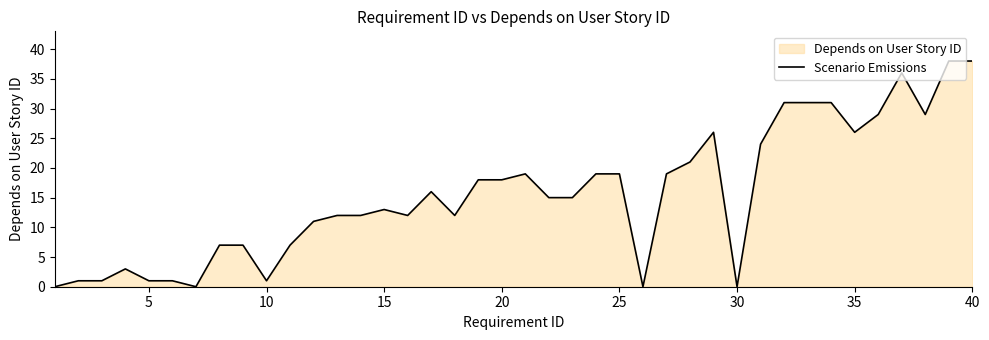

What is the change in value from 15 to 30?

-13